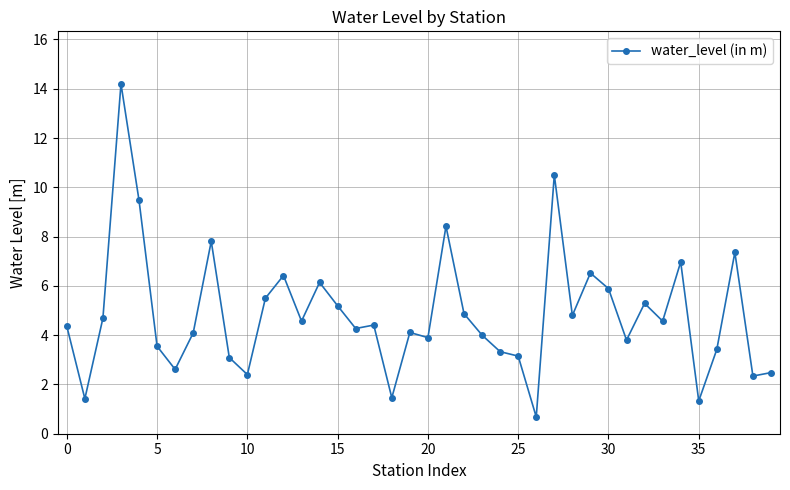

How many lines are shown in the chart?

1